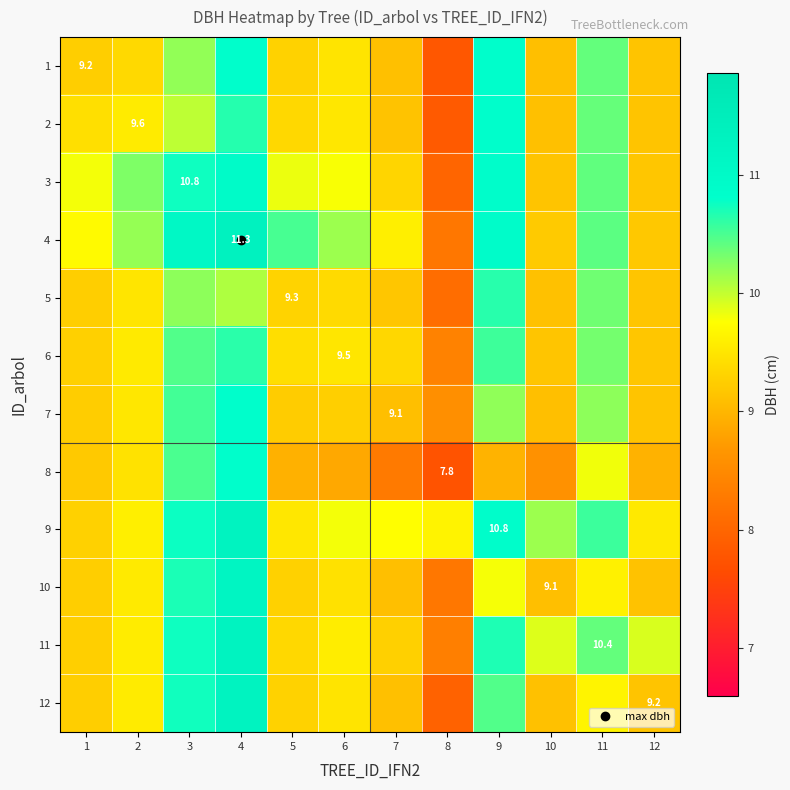

How many data points in 10 are less than 9?

1